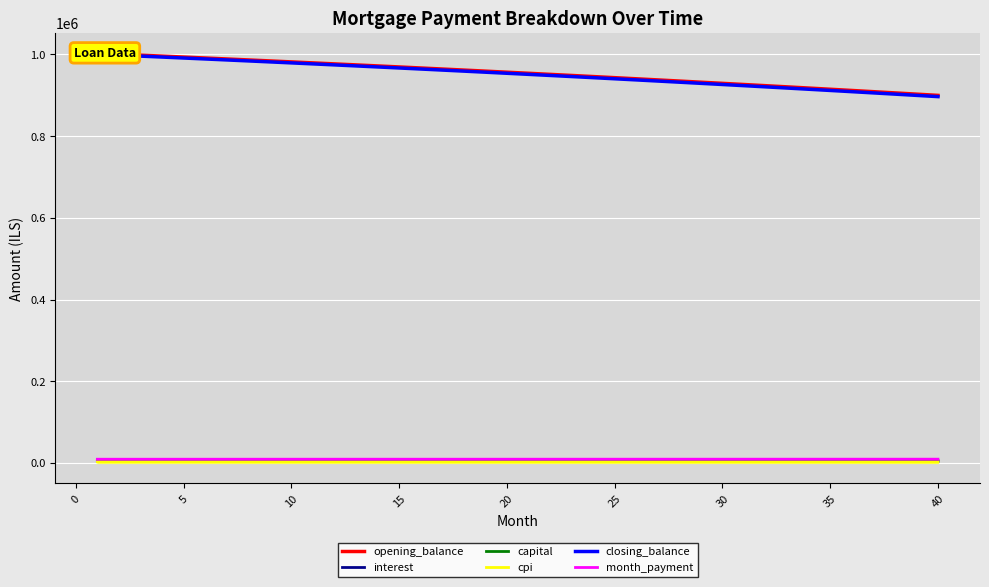

How many values in the month_payment series exceed 9158?

20